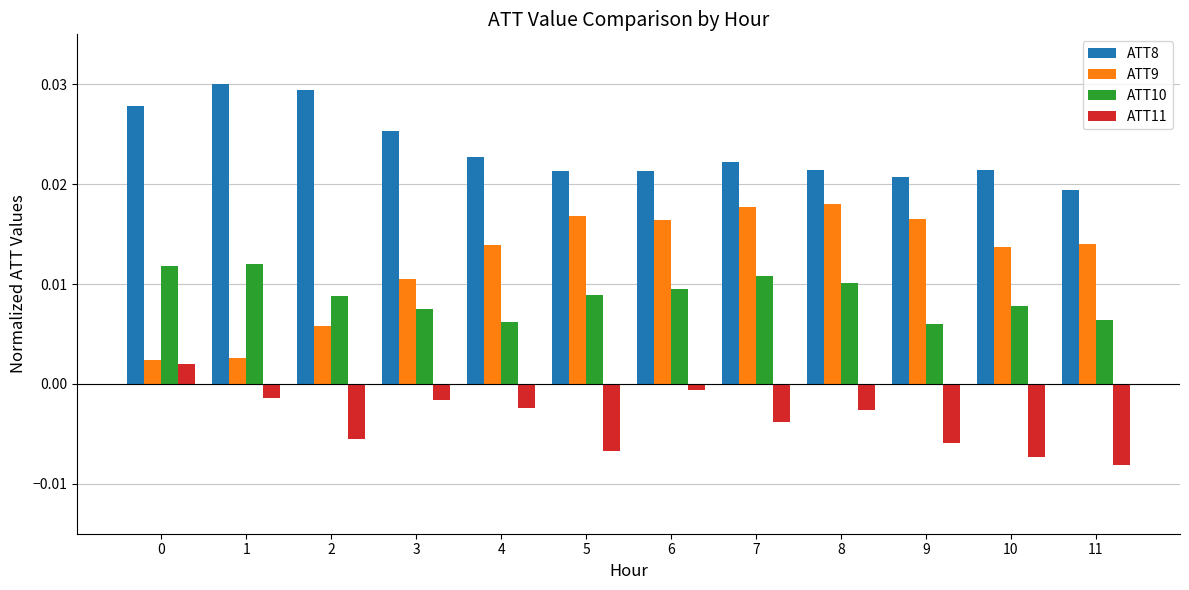

Which series has the largest total across all categories?

ATT8